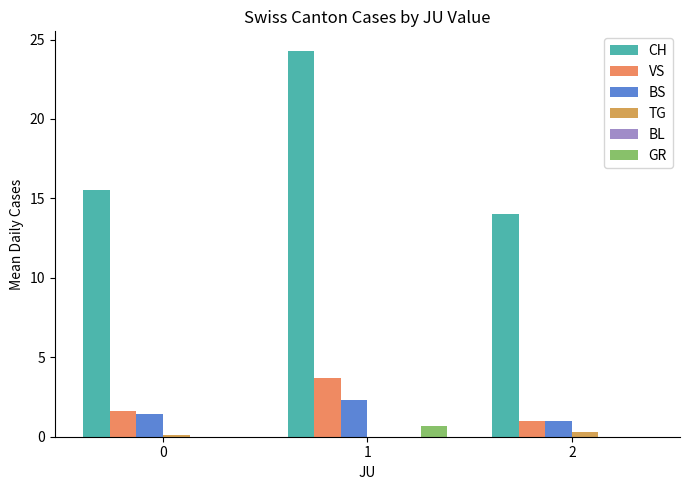

Which series has the widest spread of values?

CH